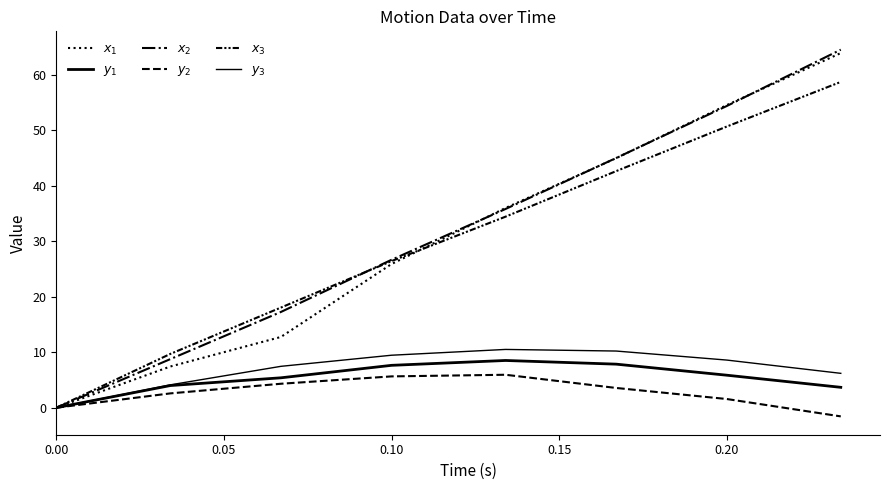

Does the chart have visible grid lines?

No